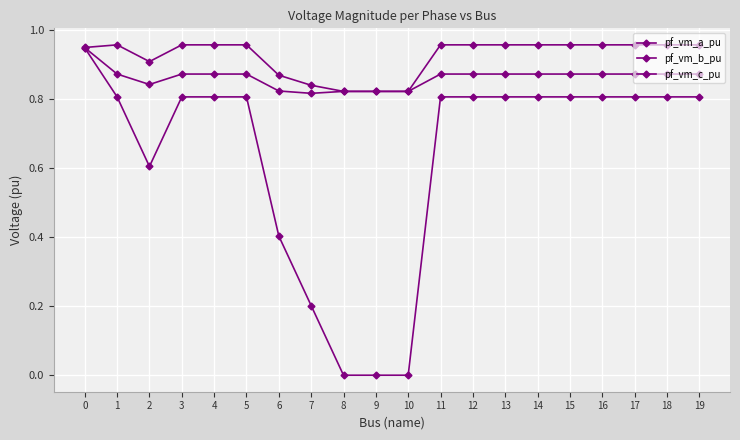

True or false: pf_vm_b_pu and pf_vm_c_pu cross at least once.

False